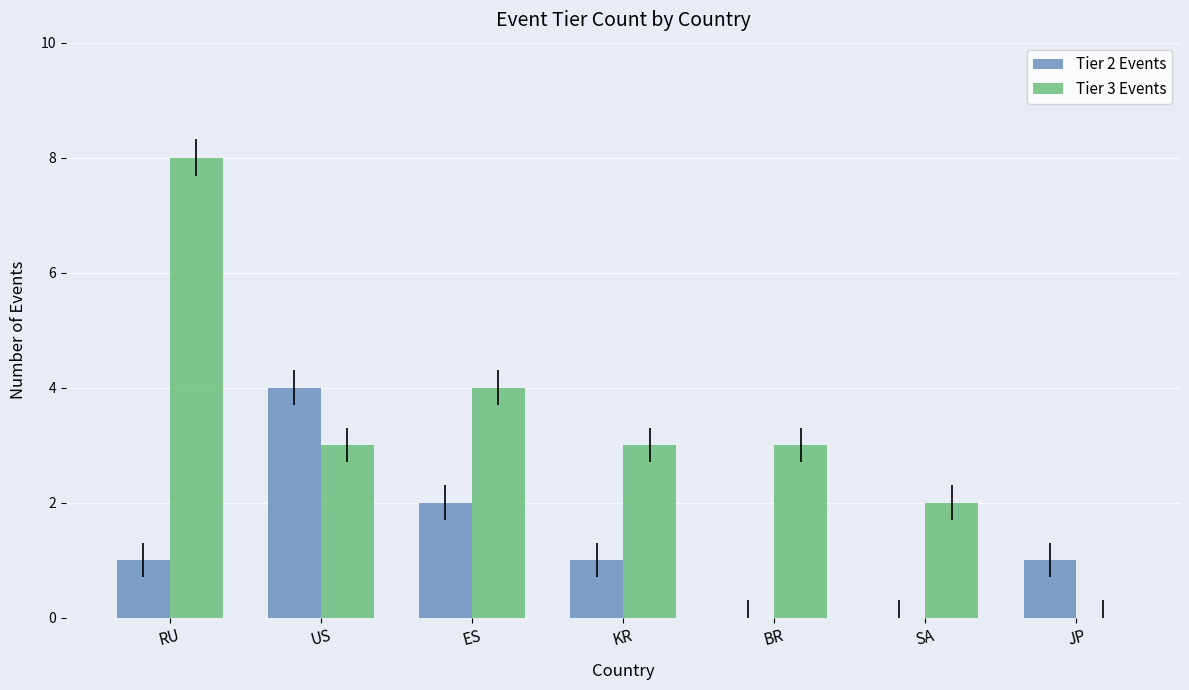

Which category has the highest value across all series?

RU